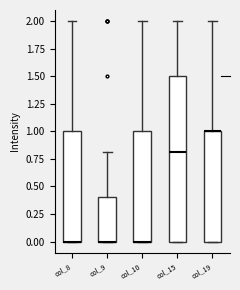

Which box is the tallest, from its lower edge to its upper edge?

col_15